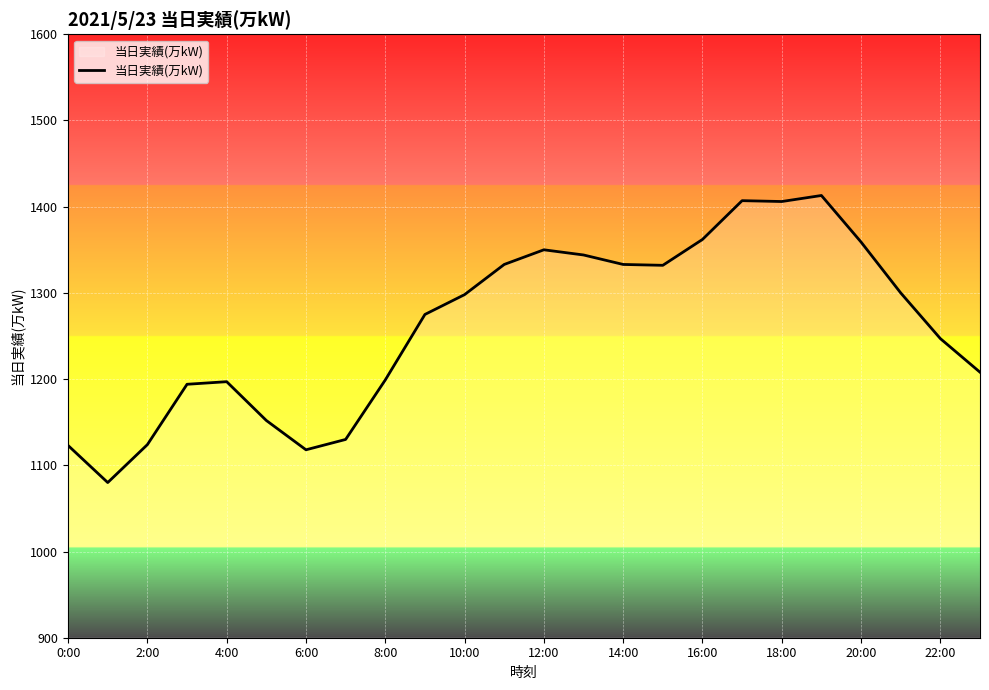

True or false: the data has more than 0 interior local peaks.

True